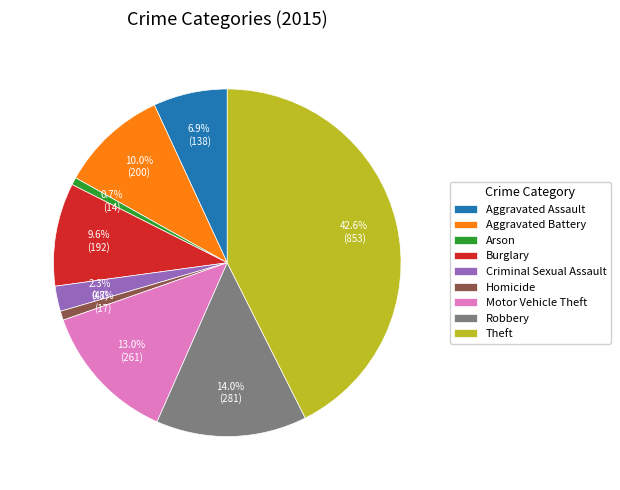

To the nearest percent, what is the average slice percentage?

11%